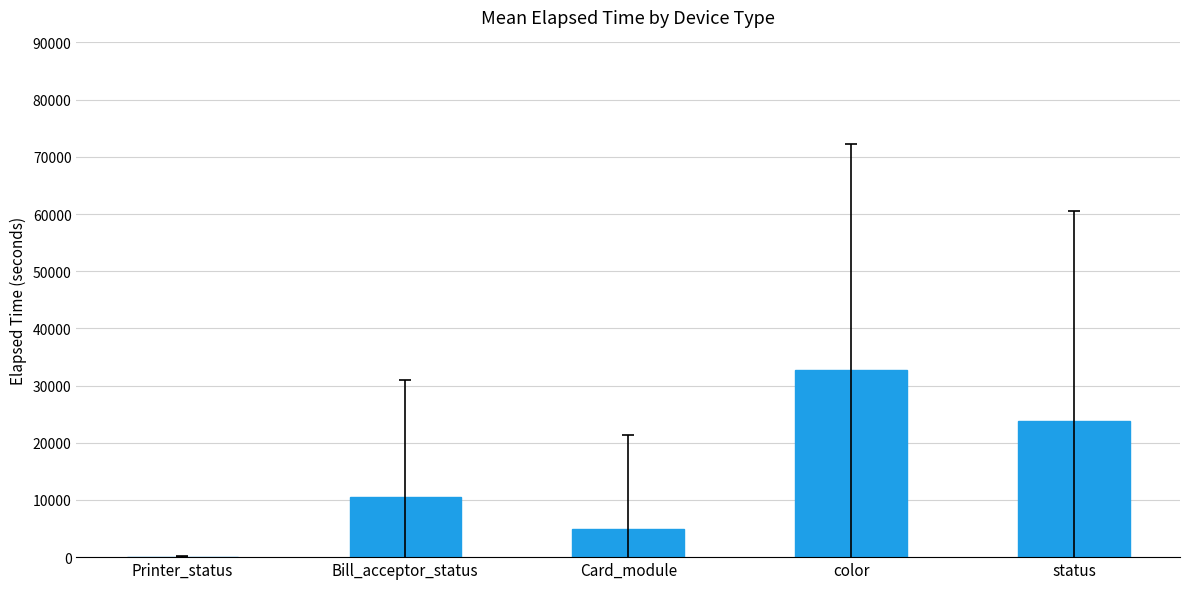

Is it true that the value at color is 43824.3?

False